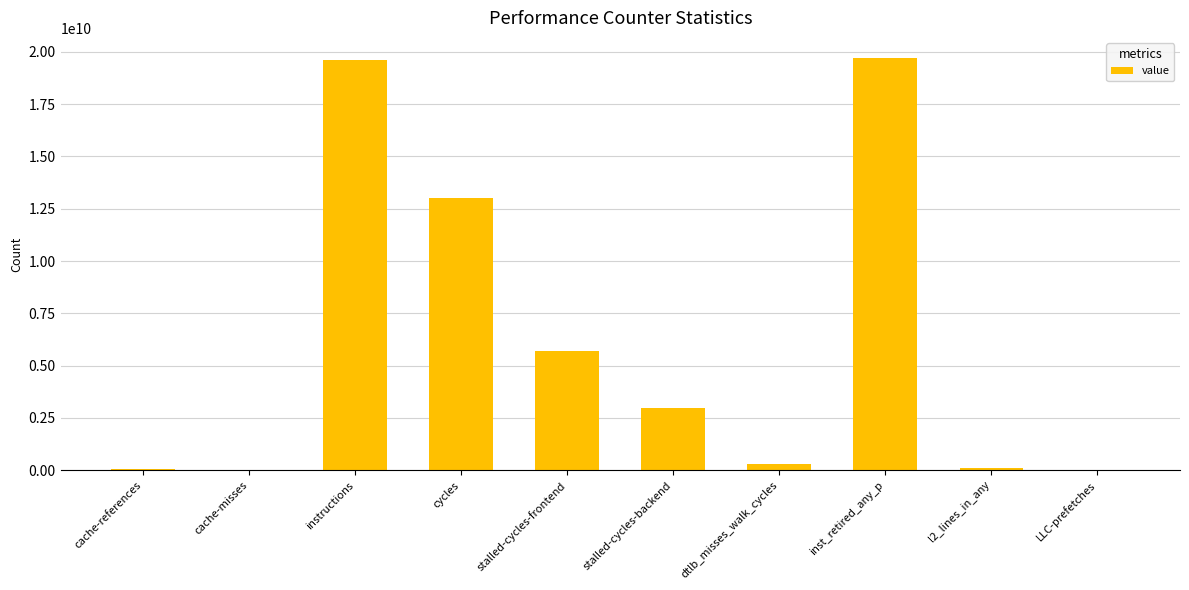

What is the average value?

6145279487